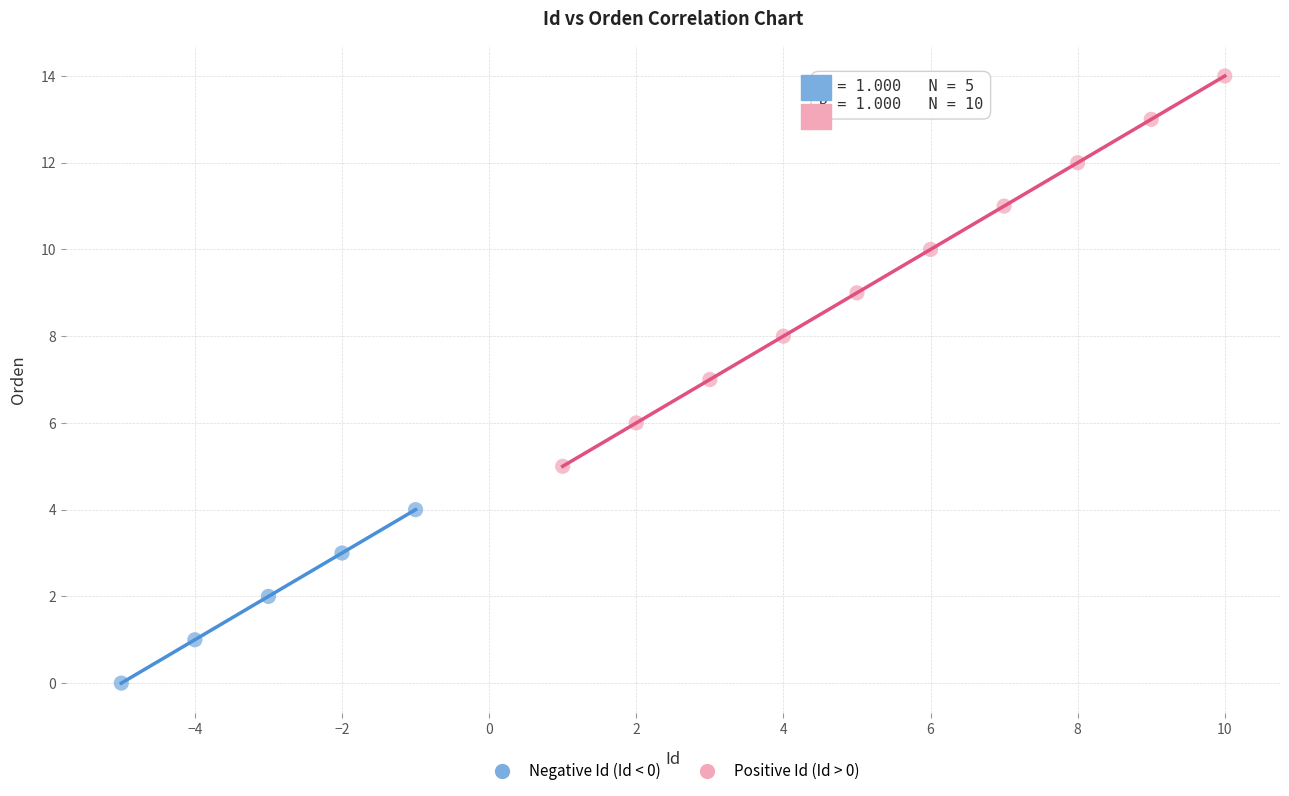

Which series reaches the maximum Y coordinate?

Positive Id (Id > 0)